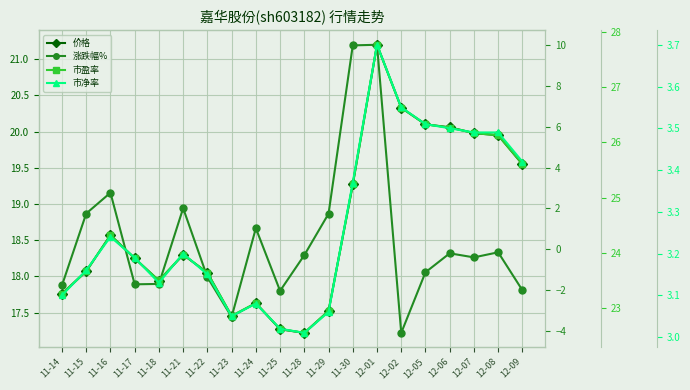

Reading left to right, extract all data points from this chart.

价格: 17.8	18.1	18.6	18.2	17.9	18.3	18.1	17.4	17.6	17.3	17.2	17.5	19.3	21.2	20.3	20.1	20.1	20.0	19.9	19.6
涨跌幅%: -1.8	1.8	2.8	-1.7	-1.7	2.0	-1.4	-3.3	1.0	-2.0	-0.3	1.7	10.0	10.0	-4.1	-1.1	-0.2	-0.4	-0.1	-2.0
市盈率: 23.3	23.7	24.3	23.9	23.5	24.0	23.6	22.9	23.1	22.6	22.6	22.9	25.2	27.8	26.6	26.3	26.3	26.2	26.1	25.6
市净率: 3.1	3.2	3.2	3.2	3.1	3.2	3.1	3.0	3.1	3.0	3.0	3.1	3.4	3.7	3.5	3.5	3.5	3.5	3.5	3.4